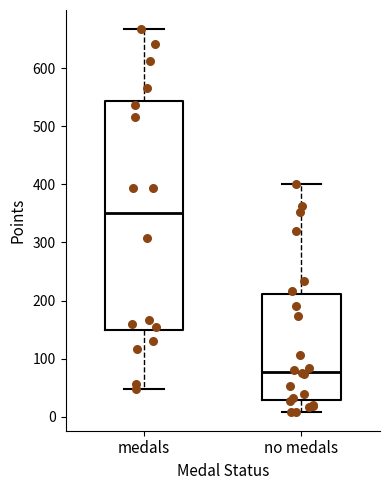

Which box's median line is the highest?

medals